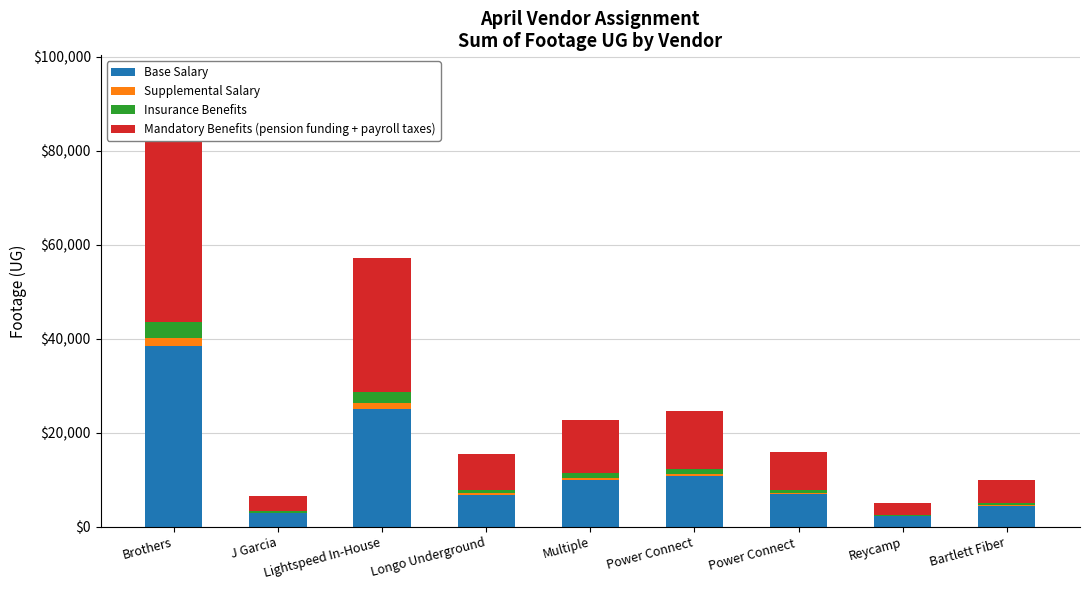

Rank the series at J Garcia from lowest to highest value.

Supplemental Salary, Insurance Benefits, Base Salary, Mandatory Benefits (pension funding + payroll taxes)